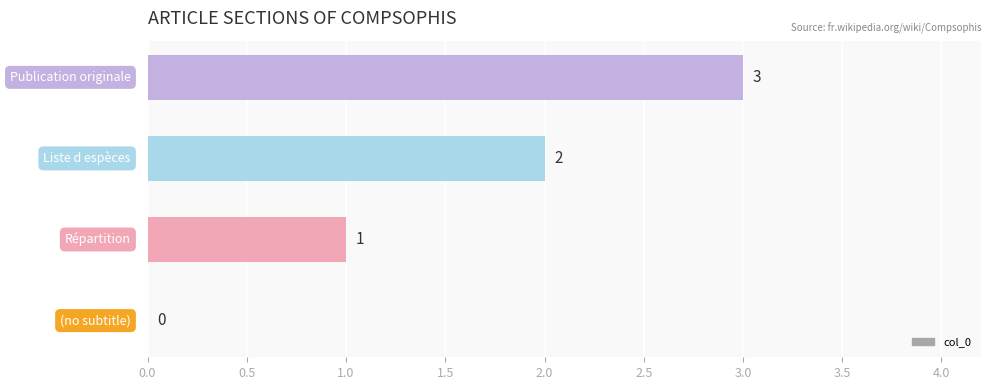

How many values are between 1 and 3?

3